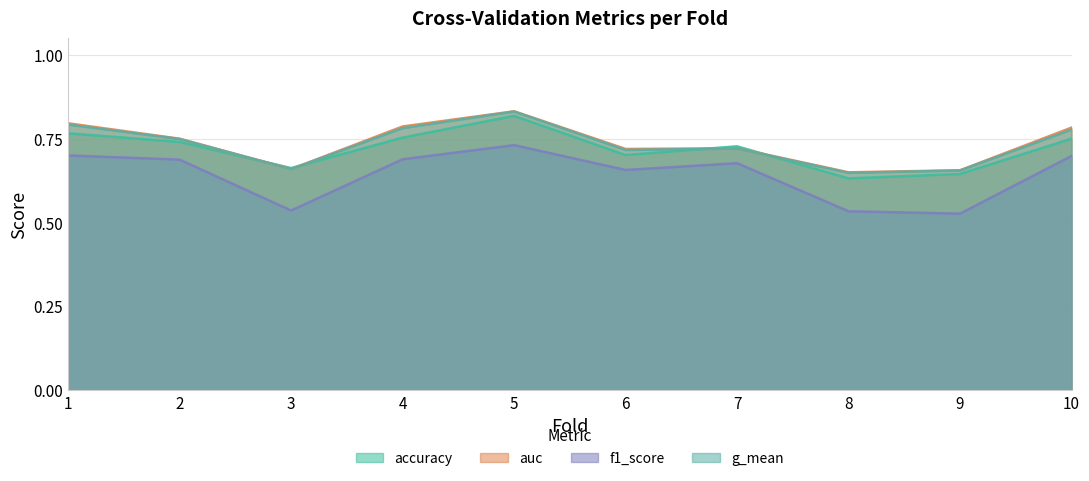

Where is auc nearest to the value 0?

8